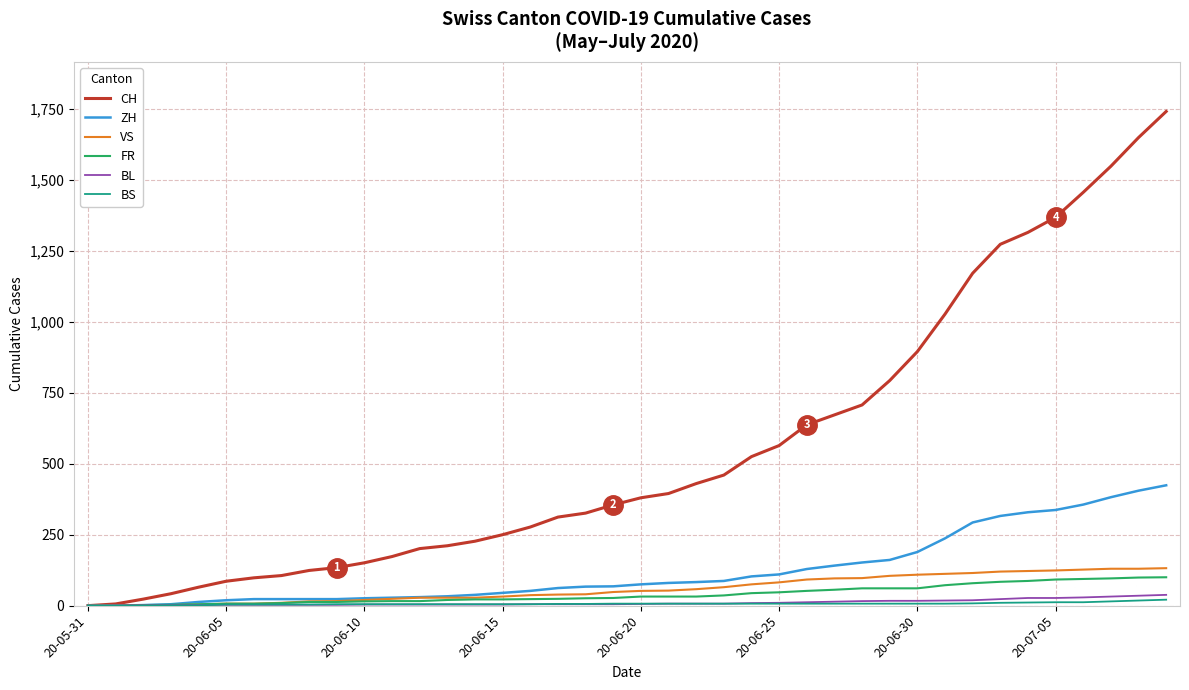

Which series has the widest spread of values?

CH